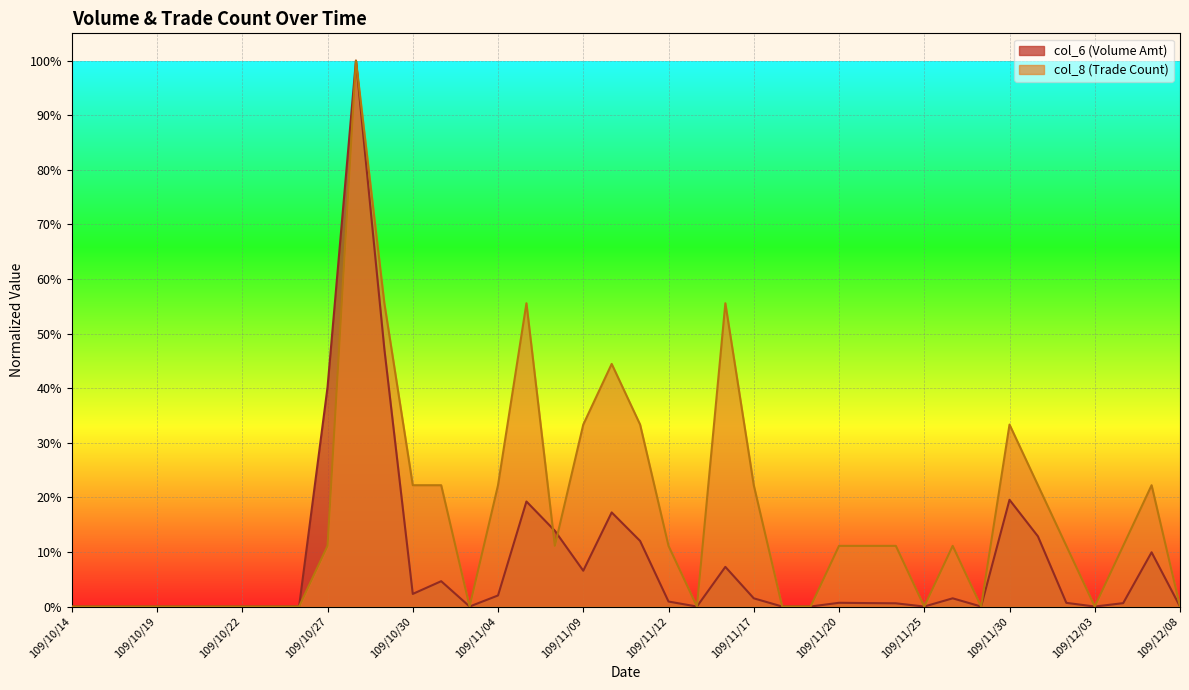

Which category has the highest value in the col_6 series?

109/10/28